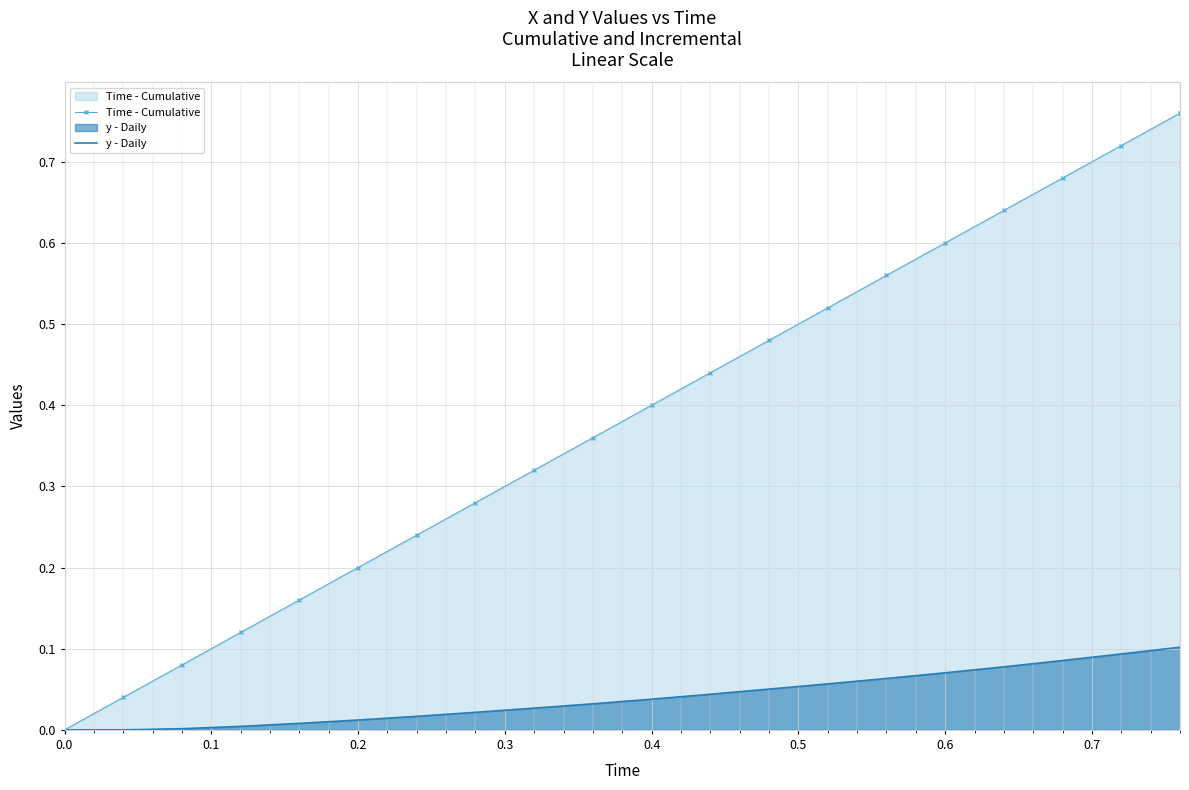

How many lines are shown in the chart?

2